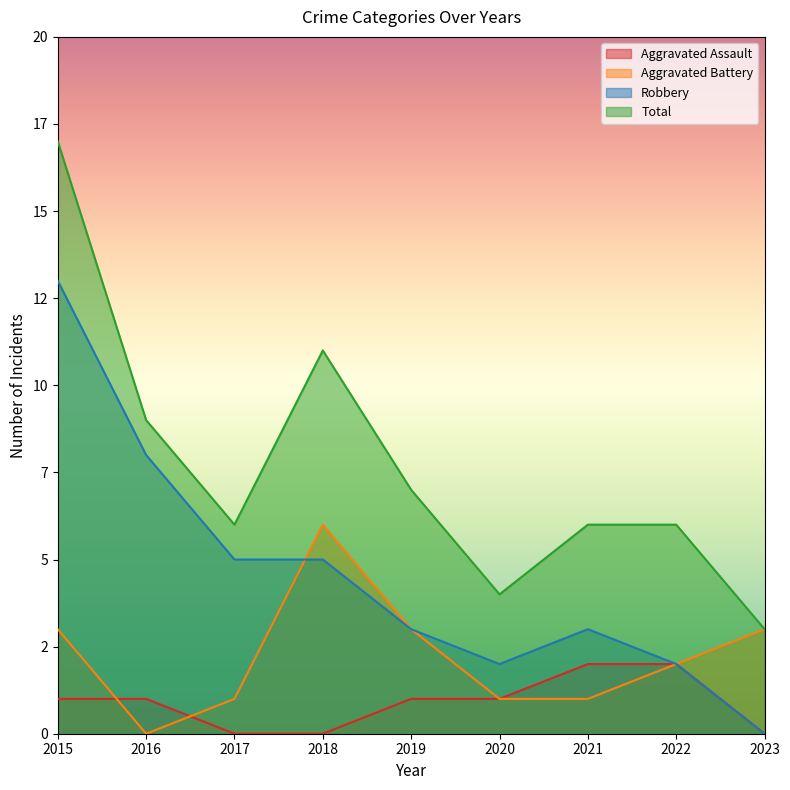

Reading right to left, list all the values displayed in this chart.

Aggravated Assault: 0	2	2	1	1	0	0	1	1
Aggravated Battery: 3	2	1	1	3	6	1	0	3
Robbery: 0	2	3	2	3	5	5	8	13
Total: 3	6	6	4	7	11	6	9	17